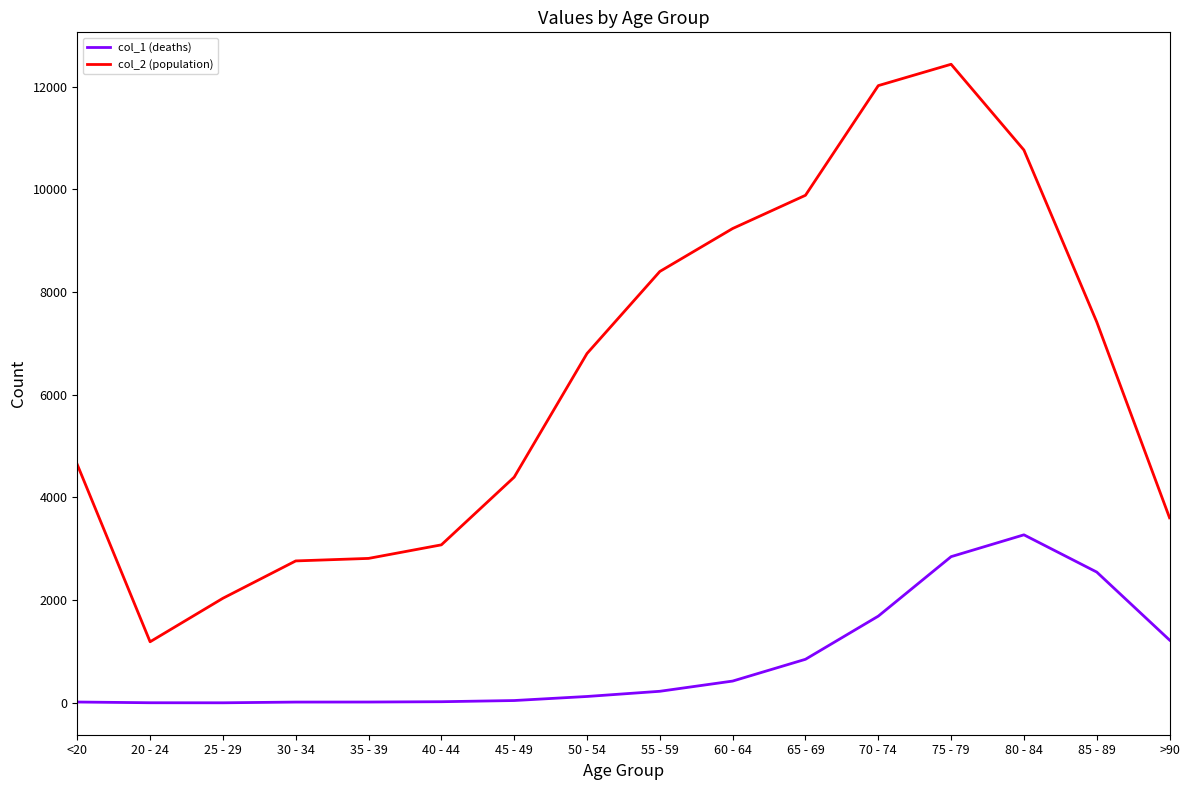

At how many categories does at least one series exceed 9499?

4